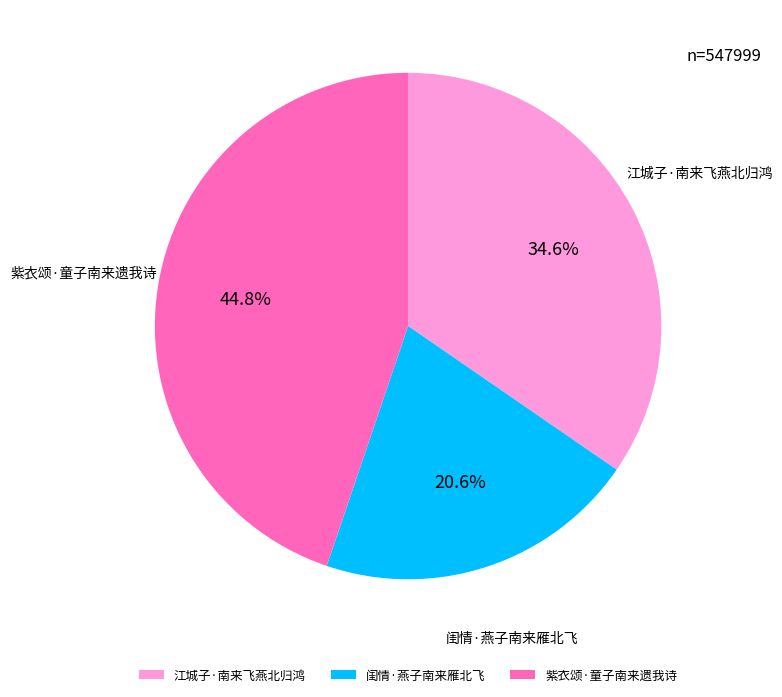

To the nearest percent, what percentage of the pie is 江城子·南来飞燕北归鸿?

35%